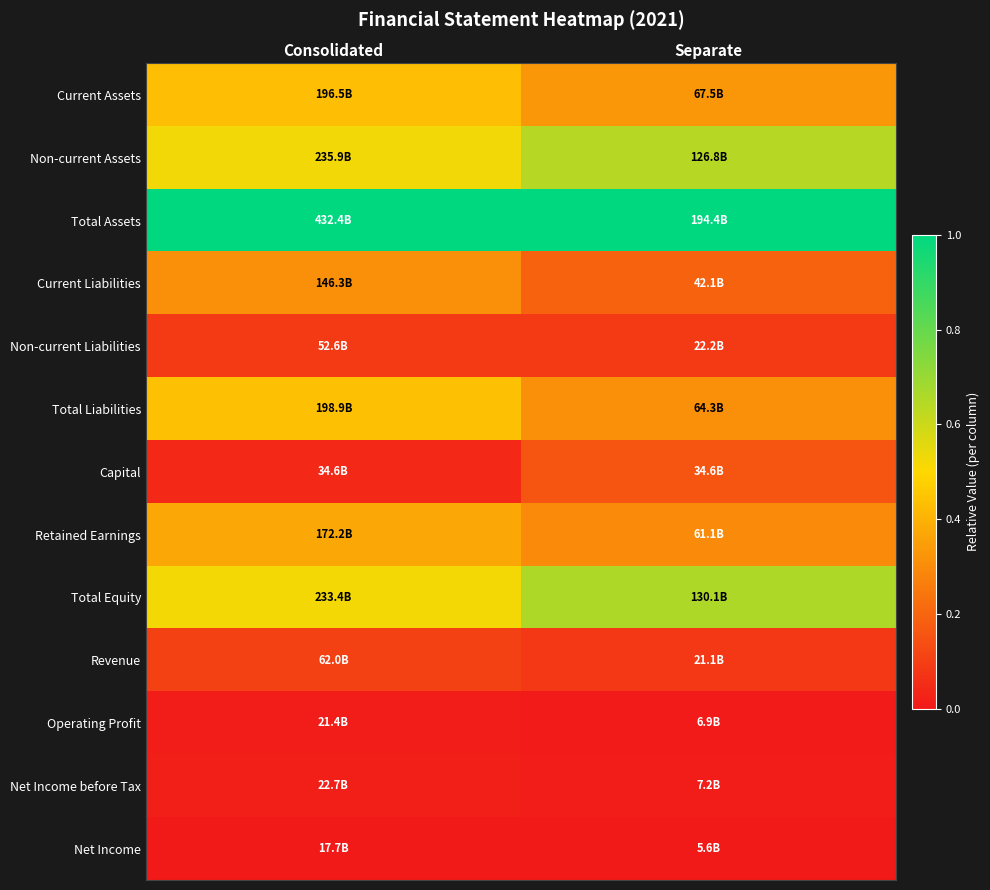

At which category is the sum across all series the highest?

Consolidated